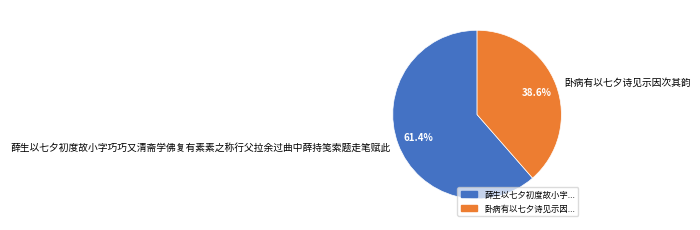

To the nearest percent, what is the average slice percentage?

50%